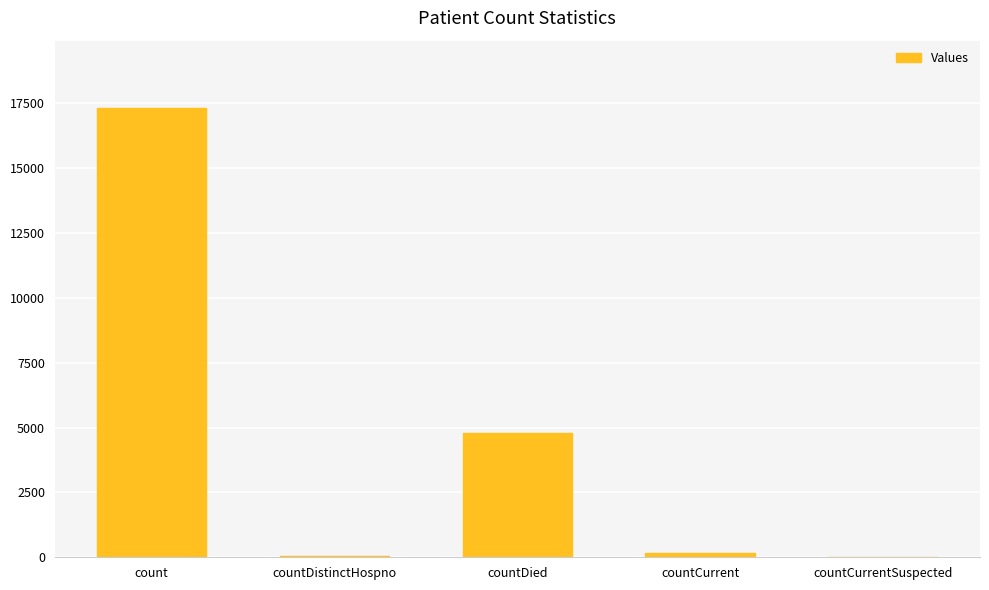

Is it true that the value at count is 17309?

True